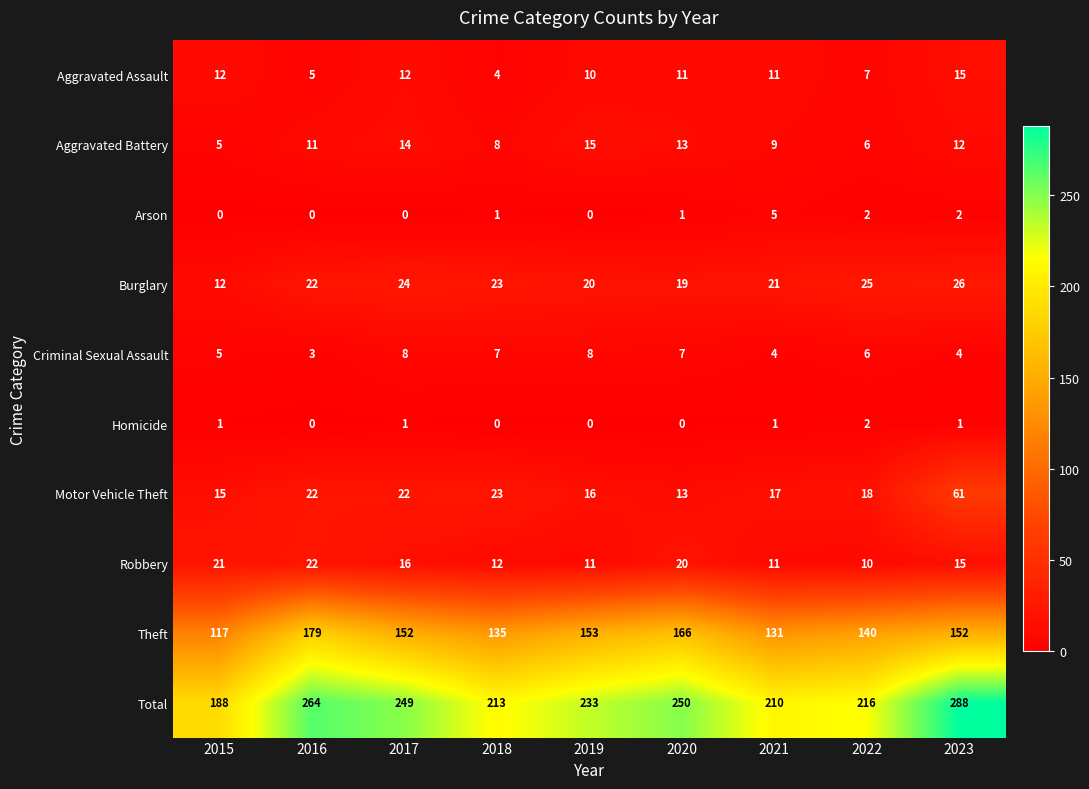

What value does the Motor Vehicle Theft series have at 2018?

23